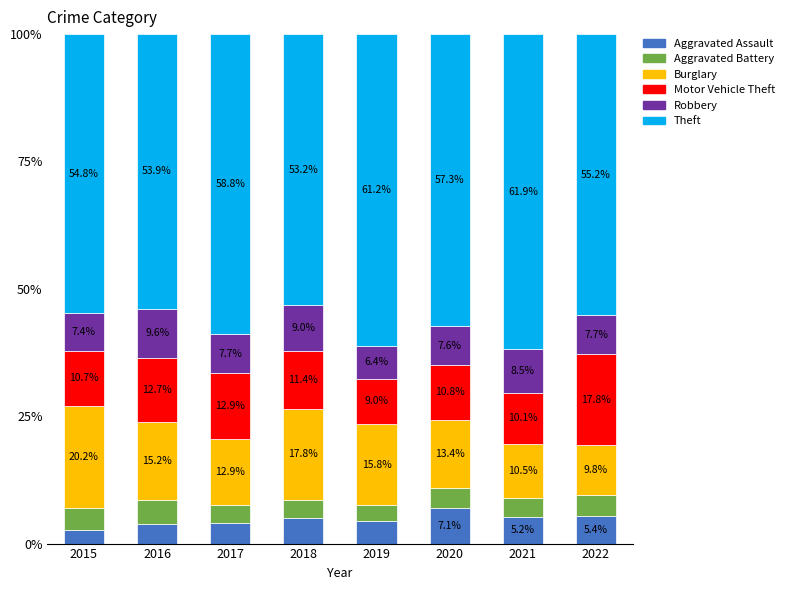

What is the highest value of the Aggravated Assault series?

7.1